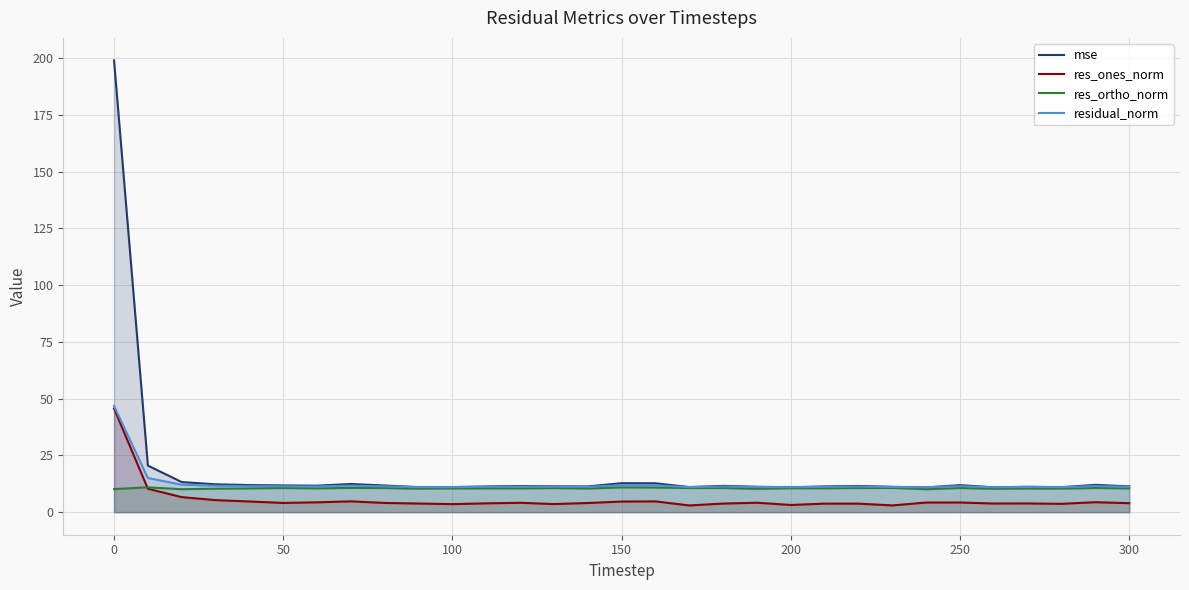

How many lines are shown in the chart?

4